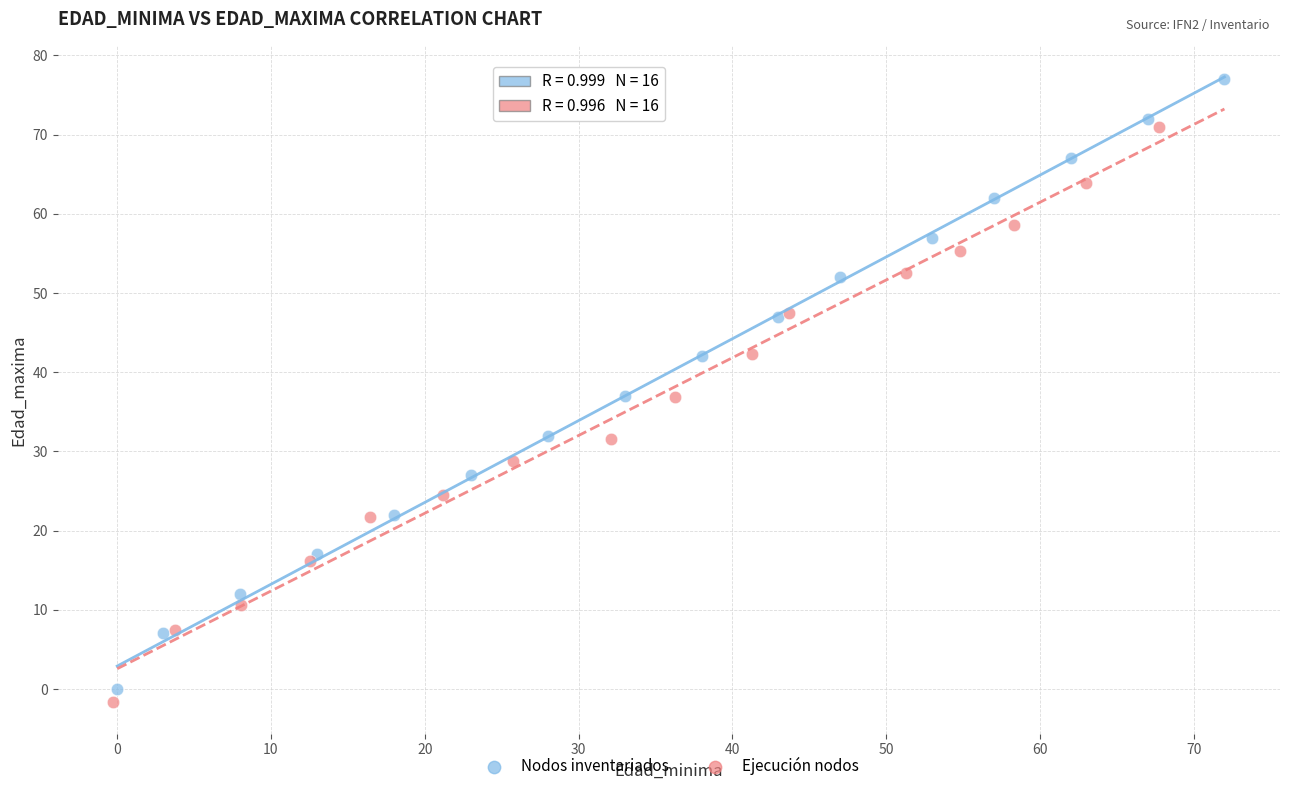

Which series has the largest Y range (max minus min)?

Nodos inventariados